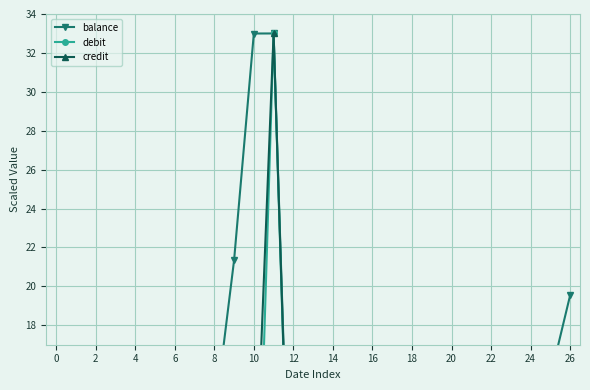

Where does the balance series first go above 10?

2